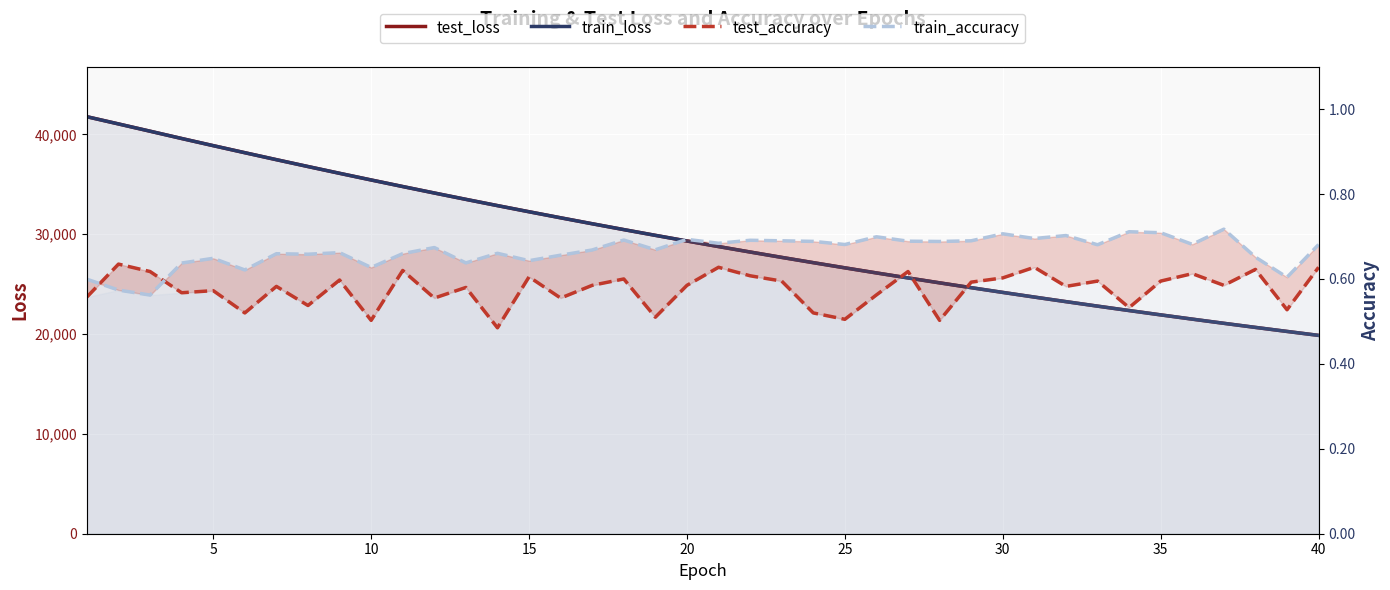

Reading right to left, what are all the values shown in this chart?

test_loss: 19866.5	20262.8	20666.2	21076.2	21494.9	21920.8	22354.8	22796.8	23246.5	23704.3	24170.8	24645.5	25129.0	25621.3	26122.1	26632.1	27151.1	27679.3	28216.9	28763.2	29320.2	29886.5	30462.1	31048.3	31643.6	32249.4	32865.4	33491.7	34128.6	34775.8	35433.6	36100.8	36778.9	37466.3	38164.5	38871.0	39587.7	40317.9	41045.9	41769.5
train_loss: 19865.6	20262.1	20665.3	21075.4	21494.2	21920.0	22353.9	22796.0	23245.7	23703.7	24170.0	24644.9	25128.1	25620.6	26121.2	26631.3	27150.1	27678.5	28216.0	28762.7	29319.3	29885.4	30461.3	31047.1	31642.8	32248.5	32864.1	33490.8	34127.3	34774.9	35432.7	36100.0	36777.8	37465.4	38163.5	38870.0	39585.9	40317.3	41044.6	41767.9
test_accuracy: 0.6	0.5	0.6	0.6	0.6	0.6	0.5	0.6	0.6	0.6	0.6	0.6	0.5	0.6	0.6	0.5	0.5	0.6	0.6	0.6	0.6	0.5	0.6	0.6	0.6	0.6	0.5	0.6	0.6	0.6	0.5	0.6	0.5	0.6	0.5	0.6	0.6	0.6	0.6	0.6
train_accuracy: 0.7	0.6	0.7	0.7	0.7	0.7	0.7	0.7	0.7	0.7	0.7	0.7	0.7	0.7	0.7	0.7	0.7	0.7	0.7	0.7	0.7	0.7	0.7	0.7	0.7	0.6	0.7	0.6	0.7	0.7	0.6	0.7	0.7	0.7	0.6	0.6	0.6	0.6	0.6	0.6